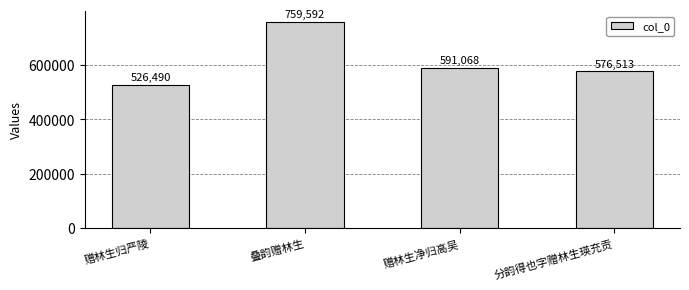

Reading left to right, extract all data points from this chart.

赠林生归严陵=526490	叠韵赠林生=759592	赠林生净归高吴=591068	分韵得也字赠林生瑛充贡=576513